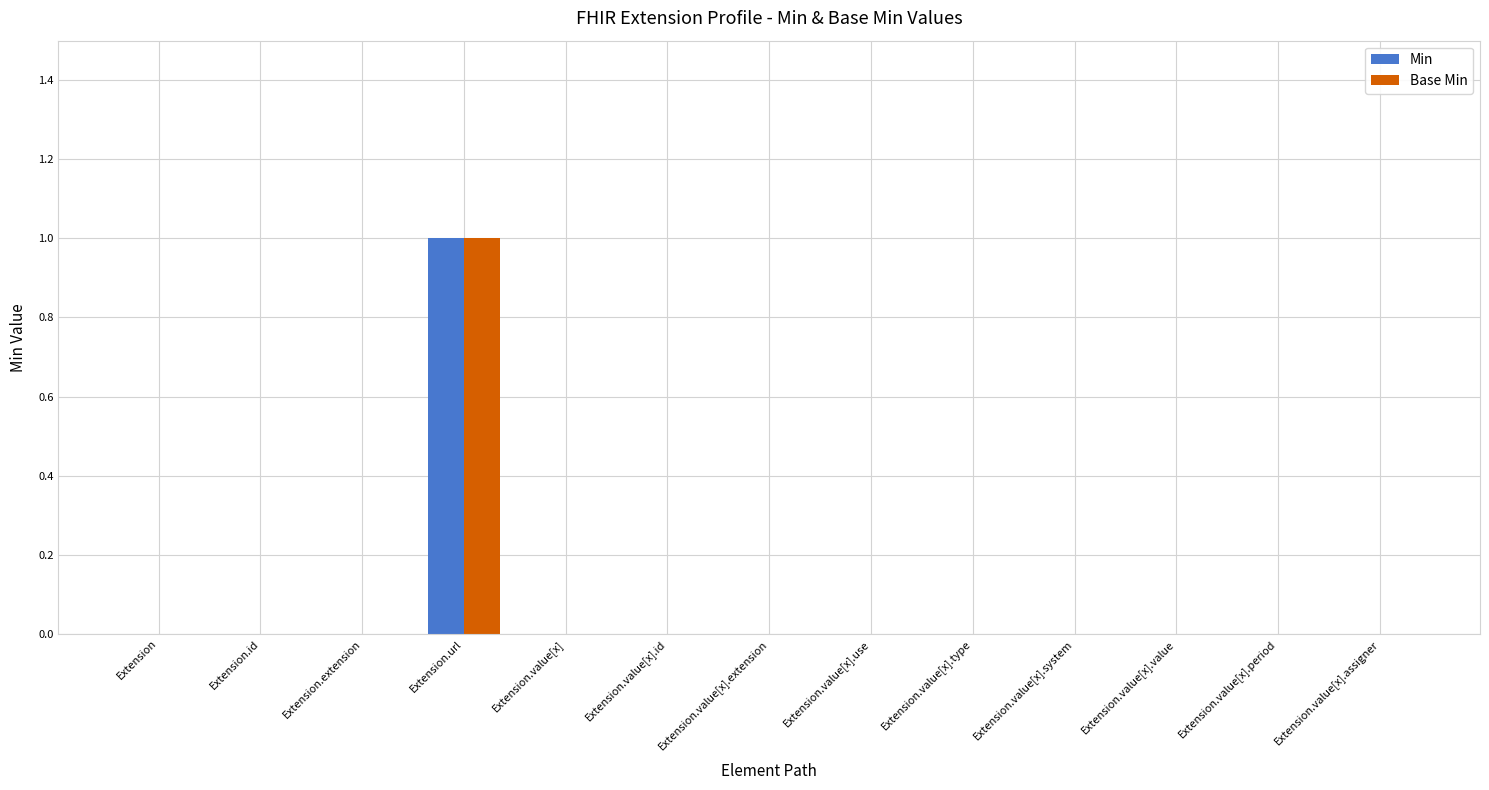

The Min series shows 1 at Extension. True or false?

False